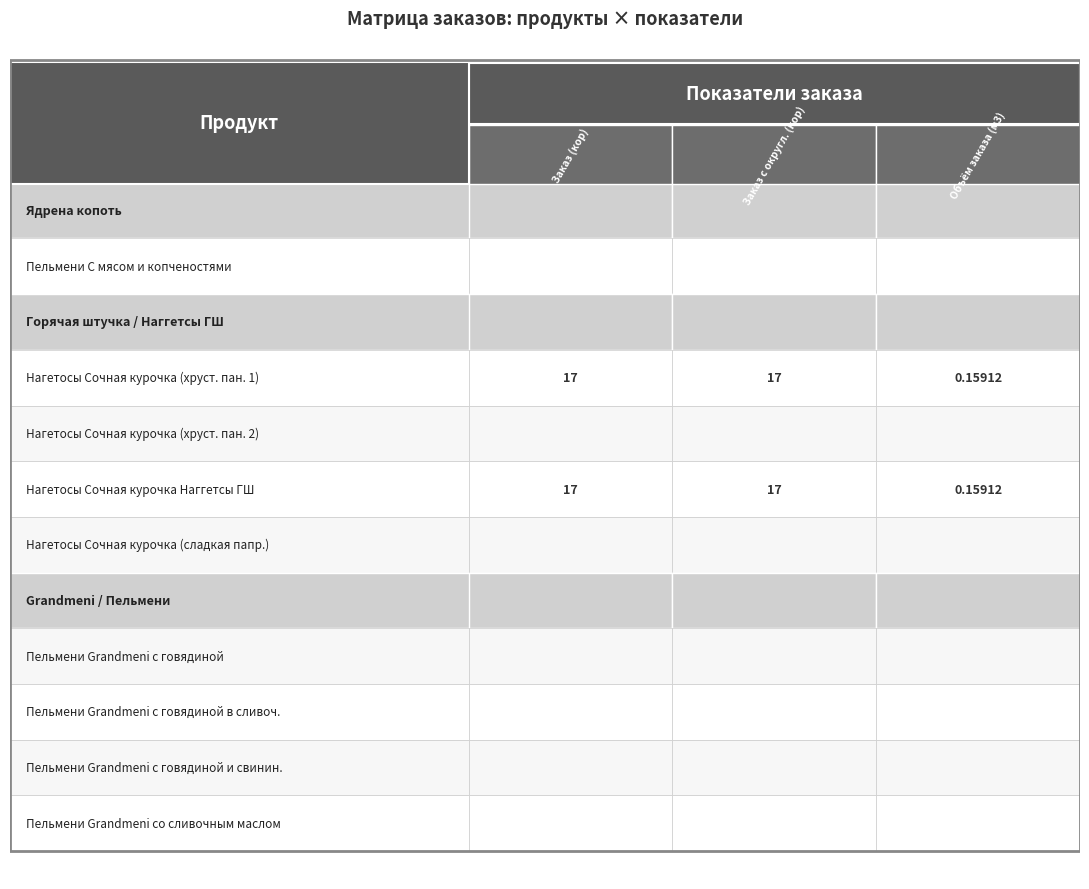

Rank the series by their maximum value, from lowest to highest.

Объём заказа (м3), Заказ (кор), Заказ с округл. (кор)